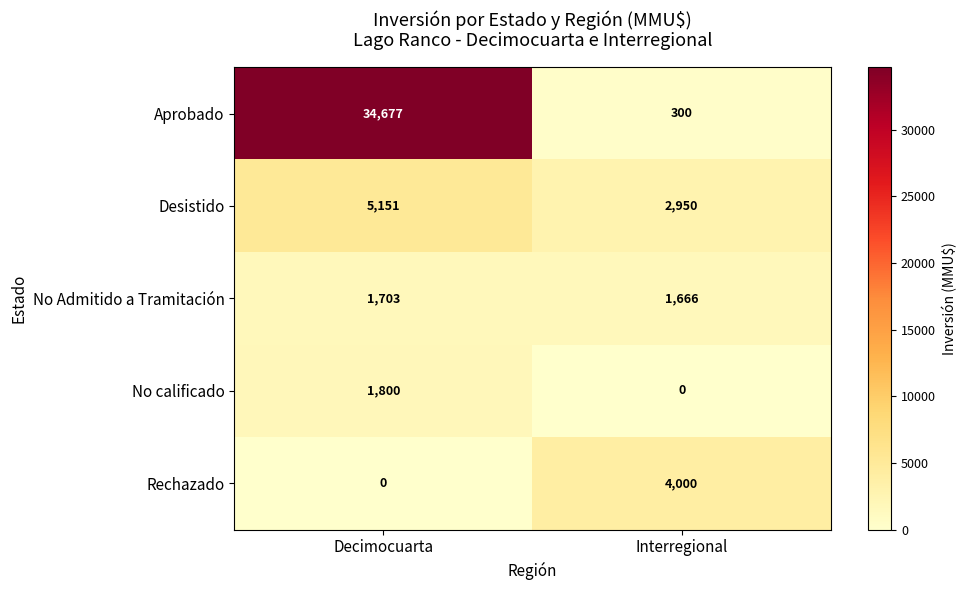

What is the maximum value shown in the chart?

34677